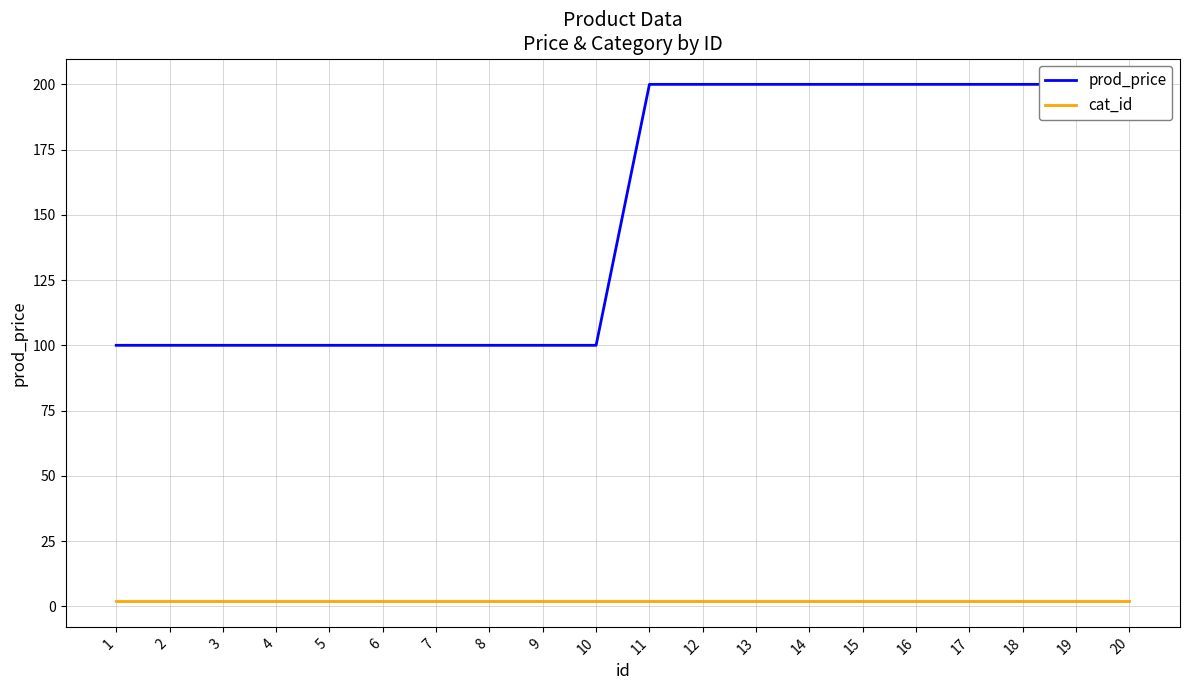

Does the chart display data point markers on the line(s)?

No